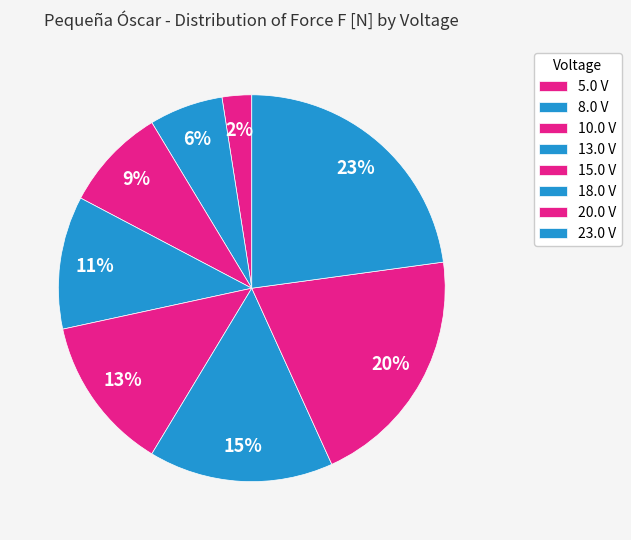

What percentage is the 15.0 V slice, to the nearest percent?

13%